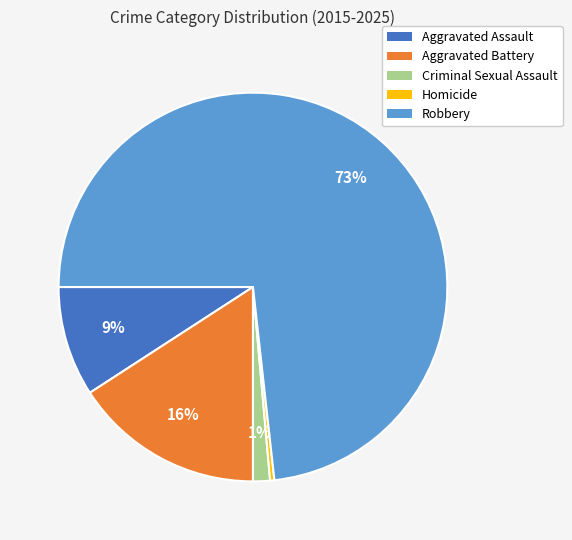

How many slices are in this pie chart?

5